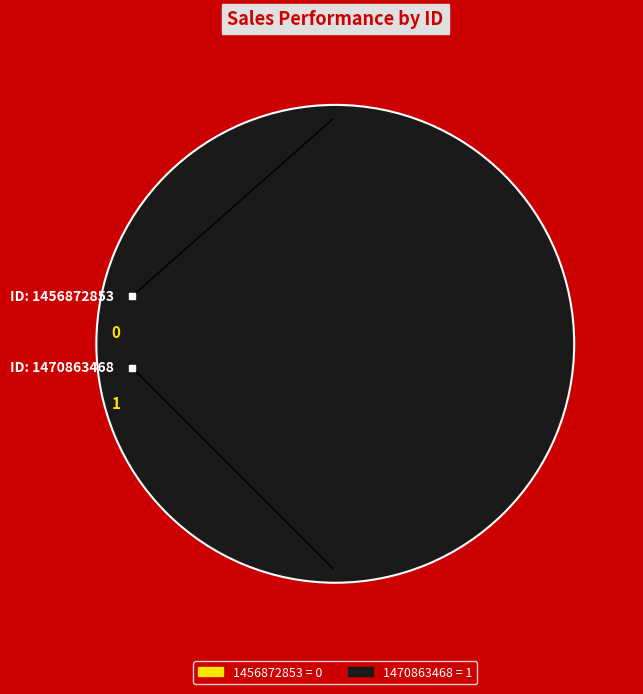

To the nearest percent, what is the difference between the largest and smallest slice percentages?

100%